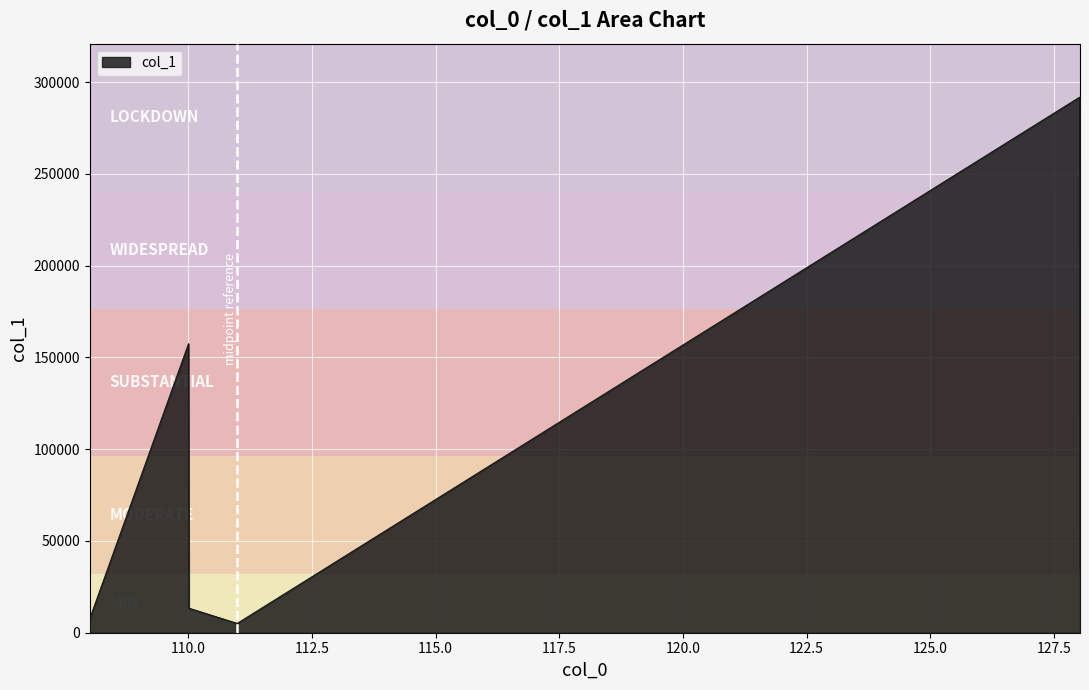

What is the sum of all values?

510350.2